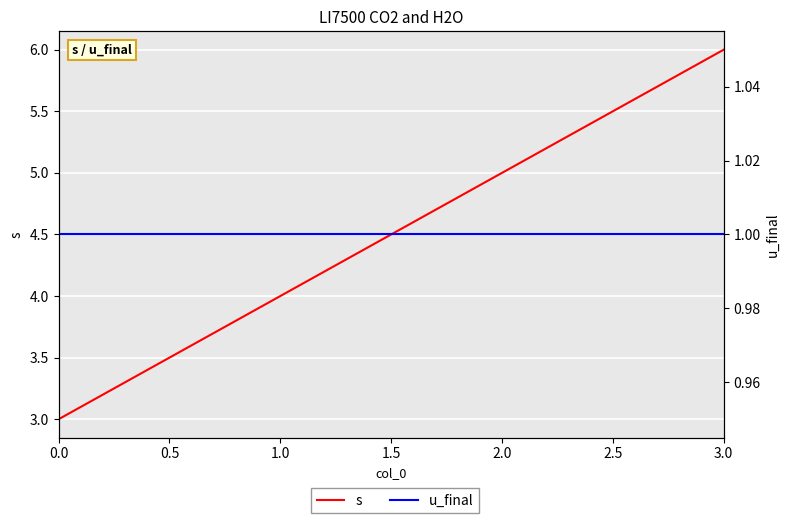

Which series has the largest total across all categories?

s